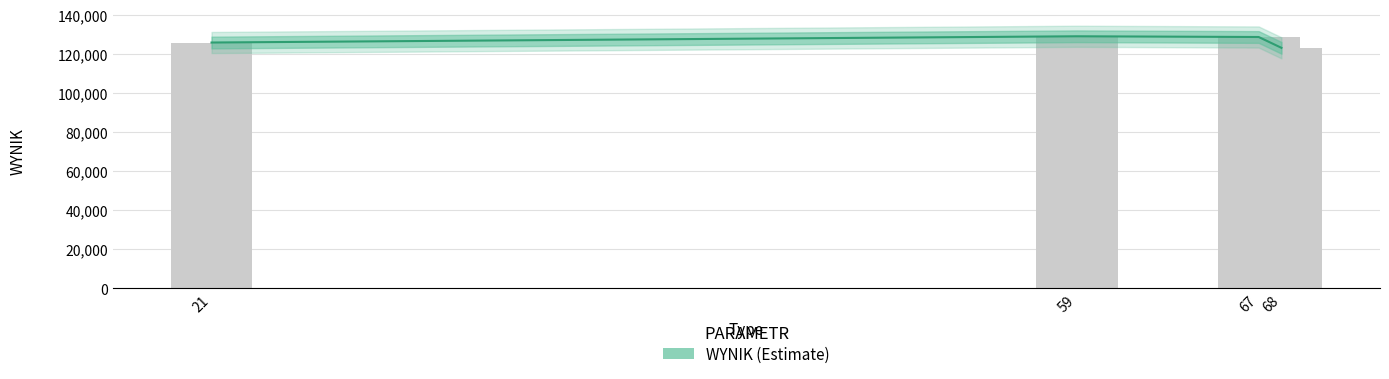

The value at 68 is 173245.6. True or false?

False